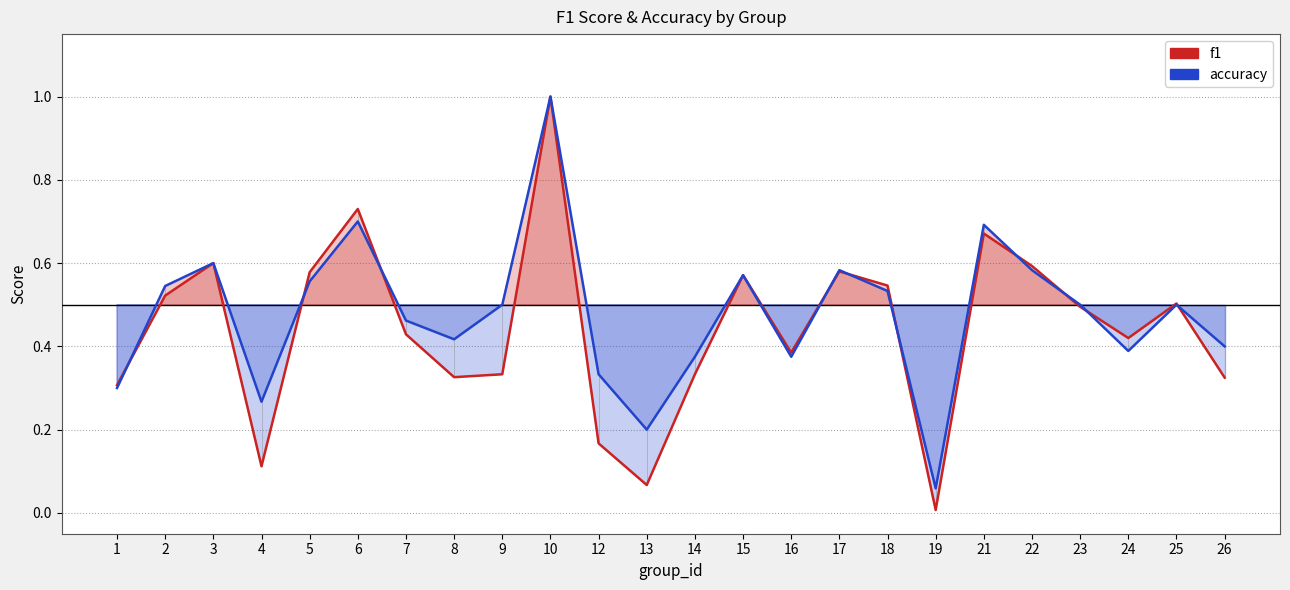

Is the value of accuracy at 22 greater than the value of f1 at 4?

Yes